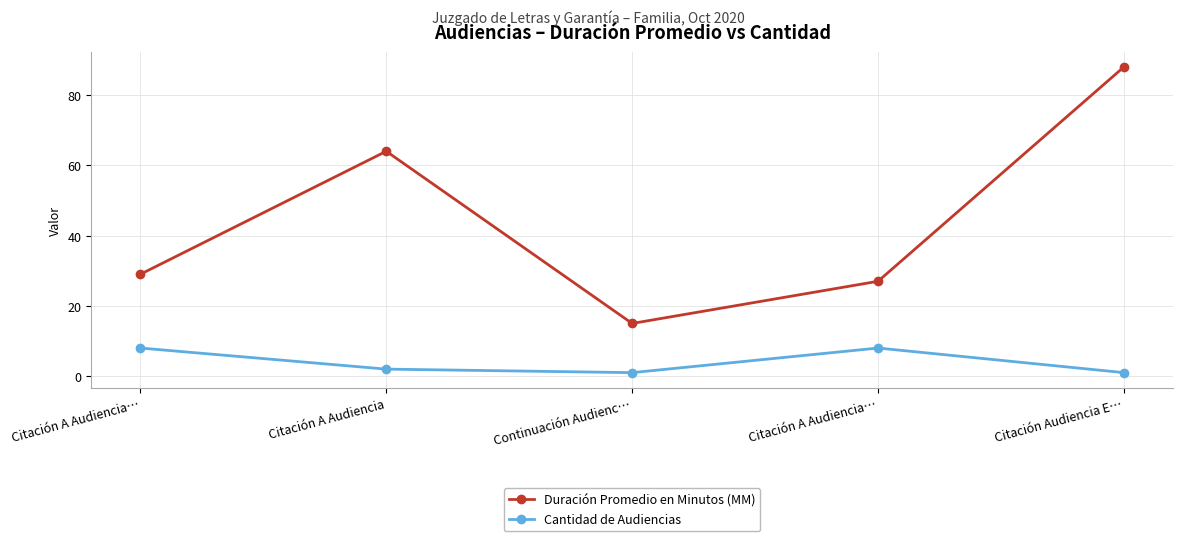

What is the value of the Duración Promedio en Minutos (MM) point at the 5th from the left?

88